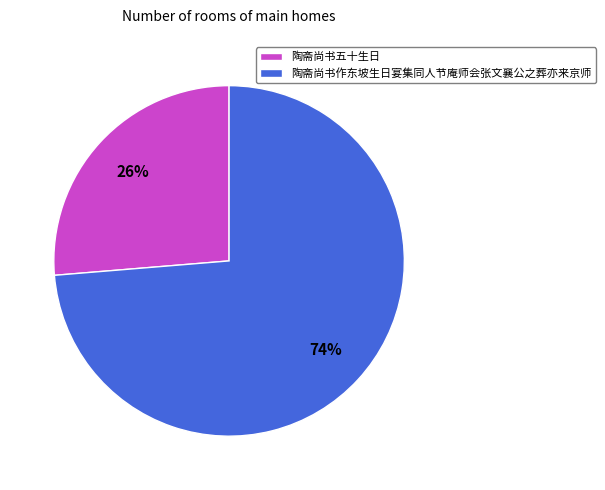

What percentage is the 陶斋尚书作东坡生日宴集同人节庵师会张文襄公之葬亦来京师 slice, to the nearest percent?

74%